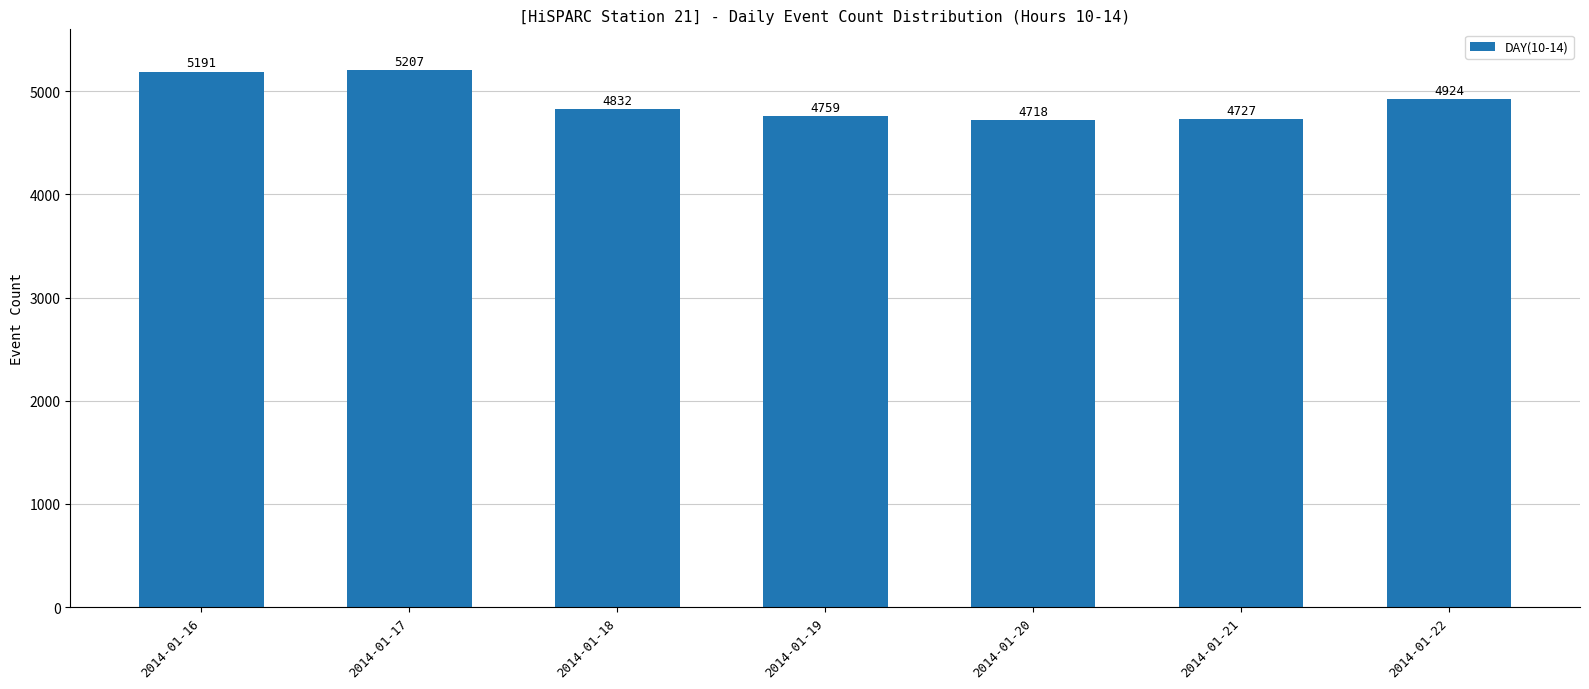

At which label is the value closest to 4962?

2014-01-22